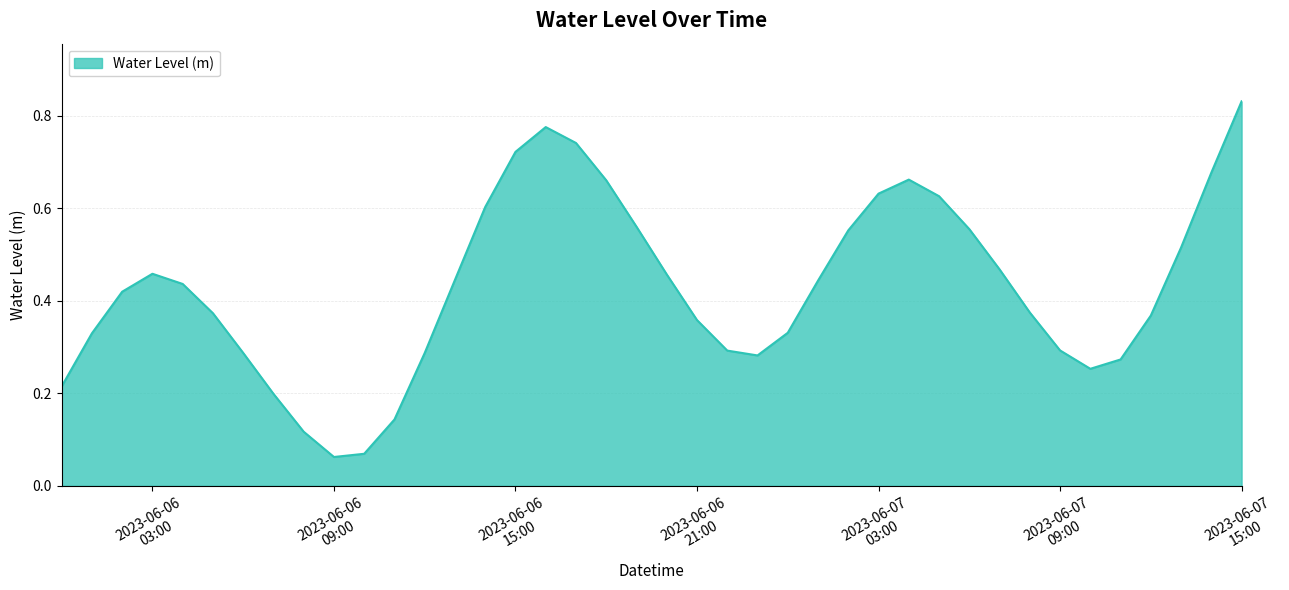

What is the greatest value displayed?

0.8